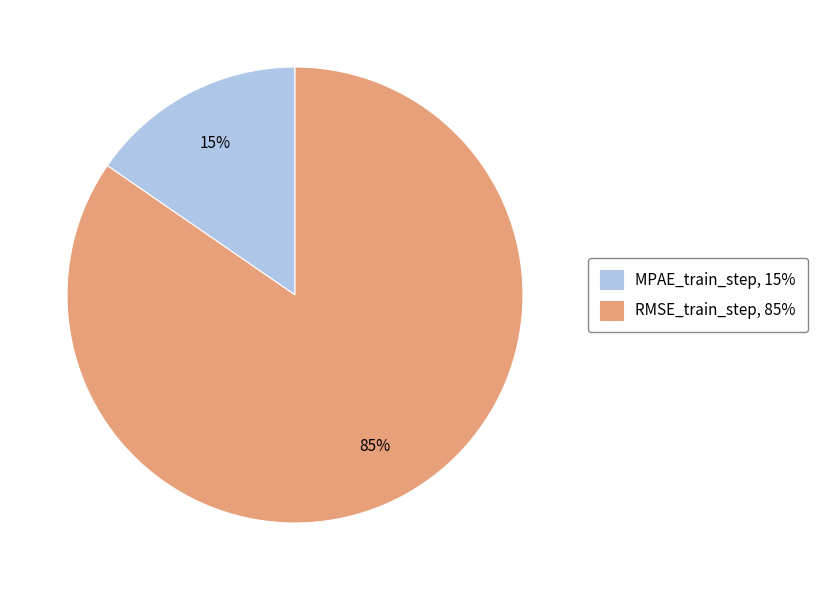

Rank the categories by value from lowest to highest.

MPAE_train_step, RMSE_train_step